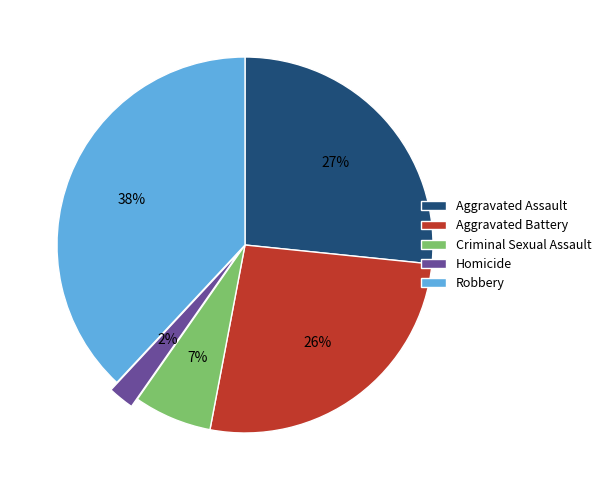

The Criminal Sexual Assault slice represents 7% of the pie. True or false?

True